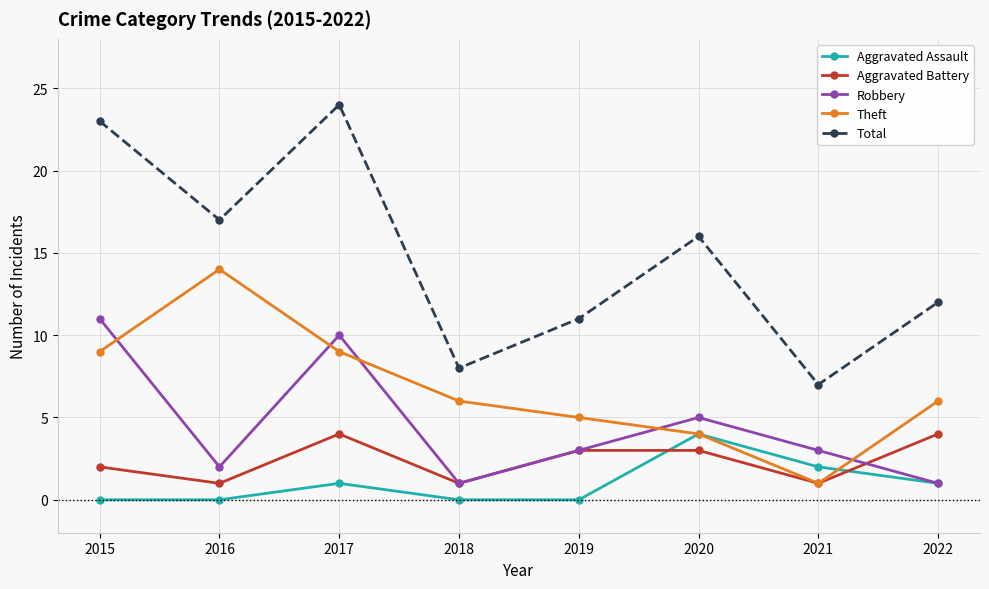

Which series has the widest spread of values?

Total